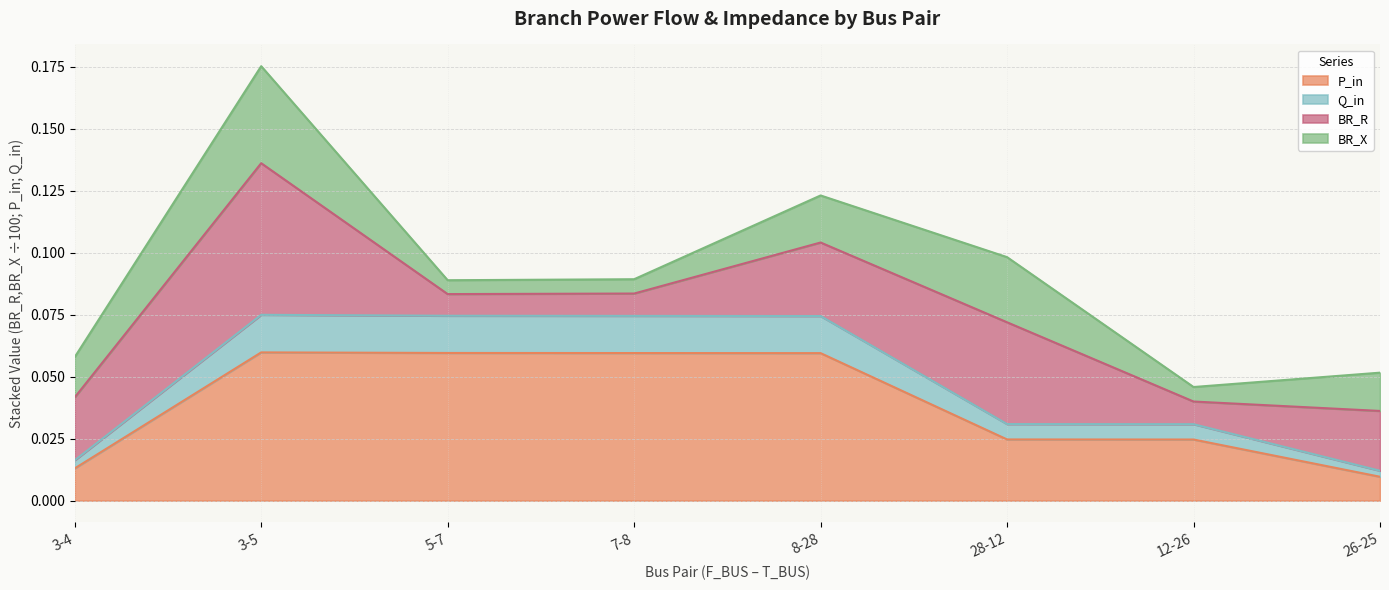

True or false: Q_in and P_in intersect in this chart.

False